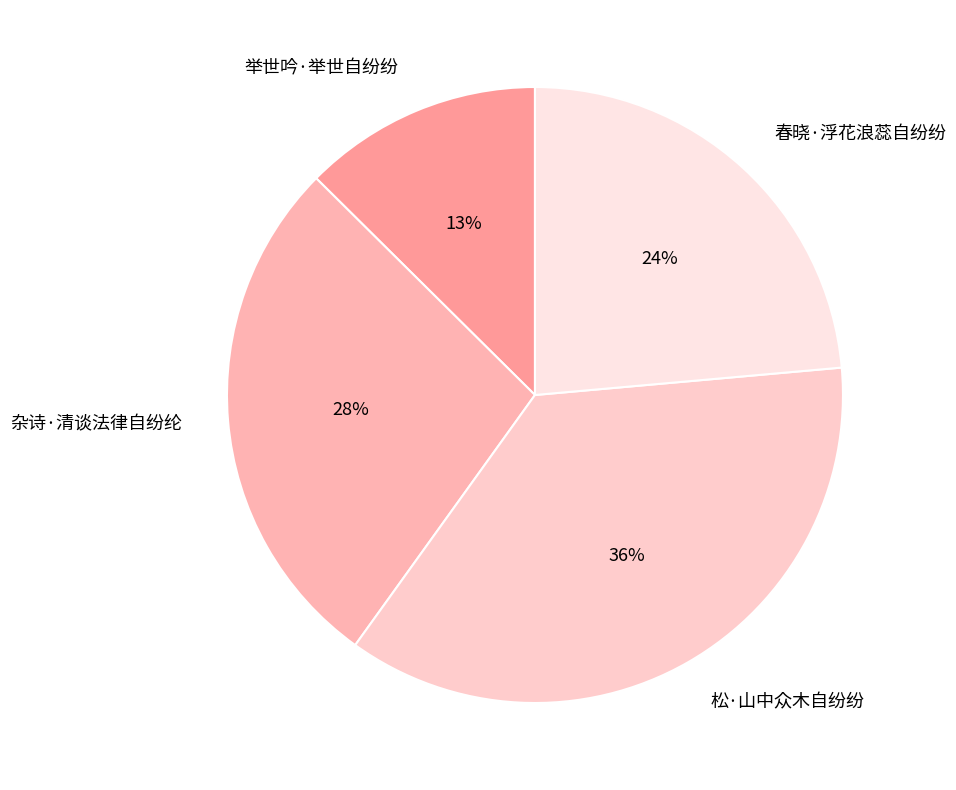

Is the sum of 杂诗·清谈法律自纷纶 and 举世吟·举世自纷纷 greater than half?

No